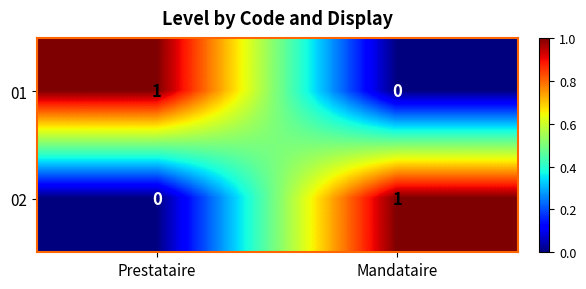

At which label does 01 reach its minimum?

Mandataire